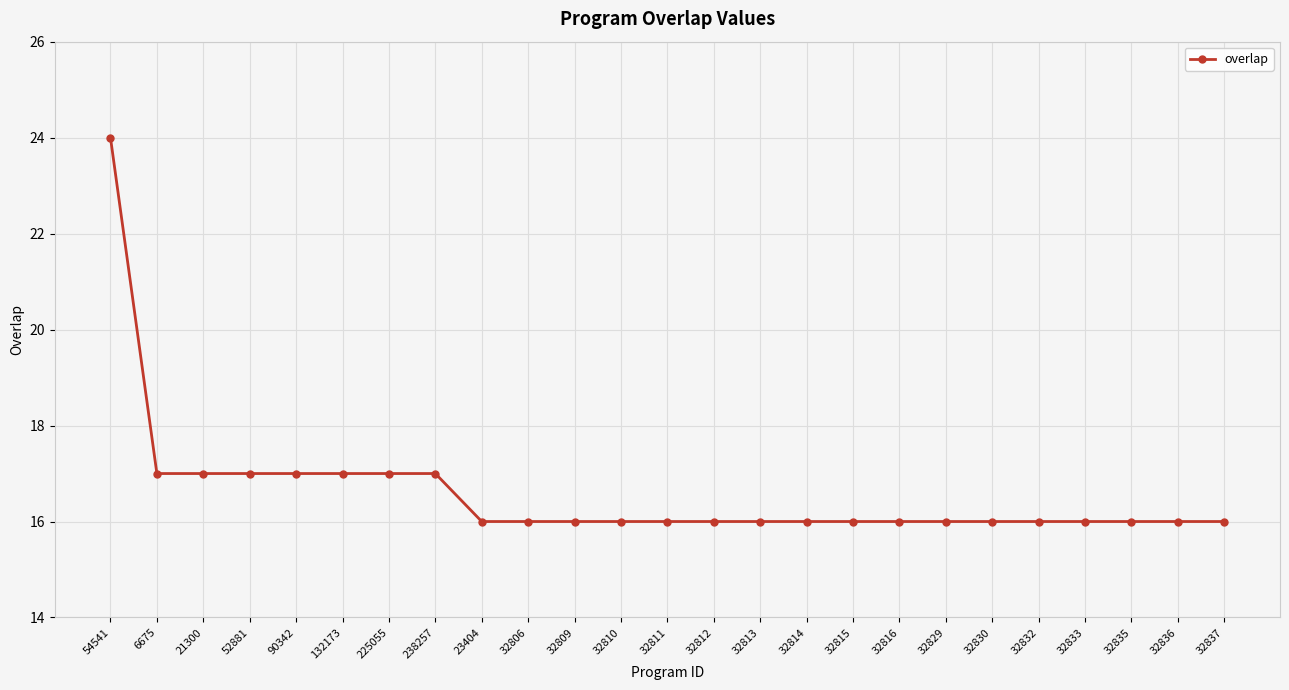

What is the sum of all values?

415